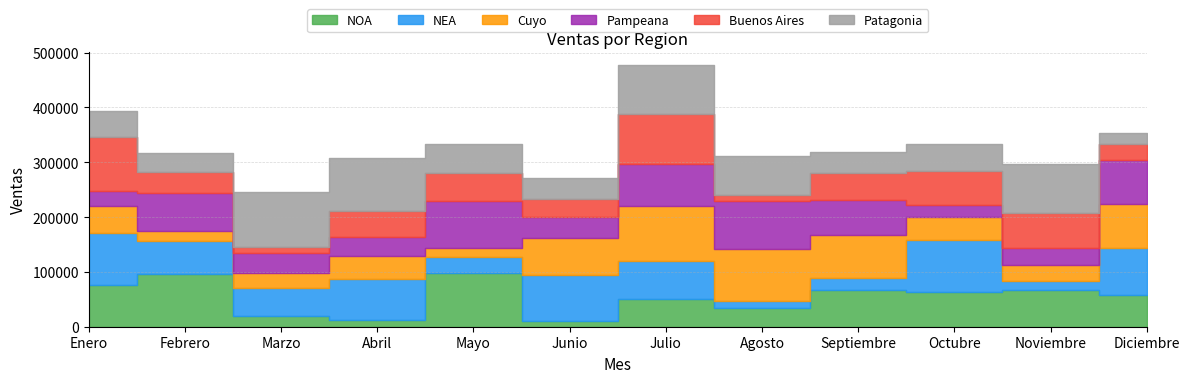

Which series has the largest total across all categories?

Patagonia